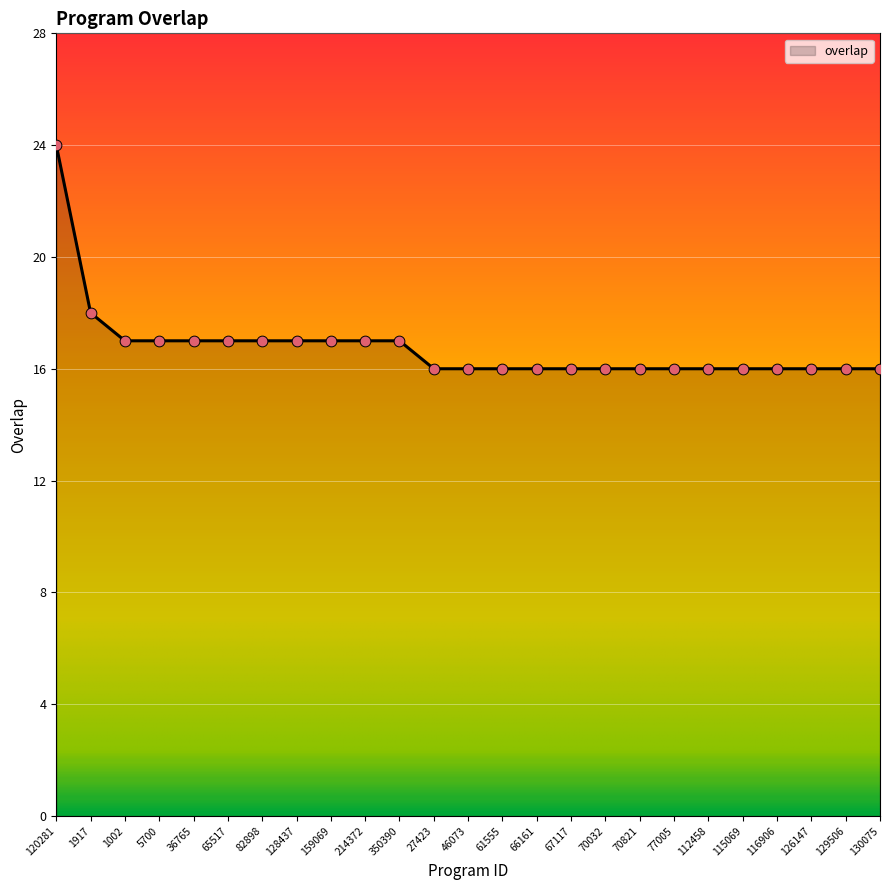

What is the ratio of the value at 27423 to the value at 1002?

0.9